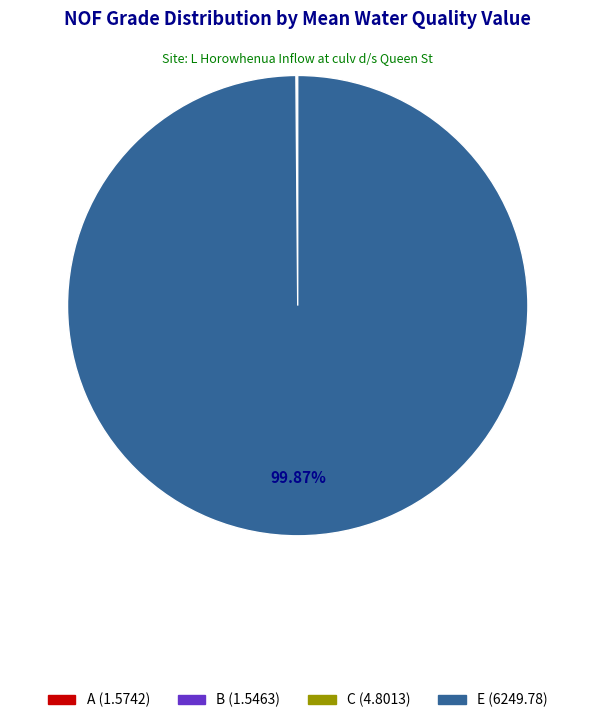

What is the largest slice in the pie chart?

E